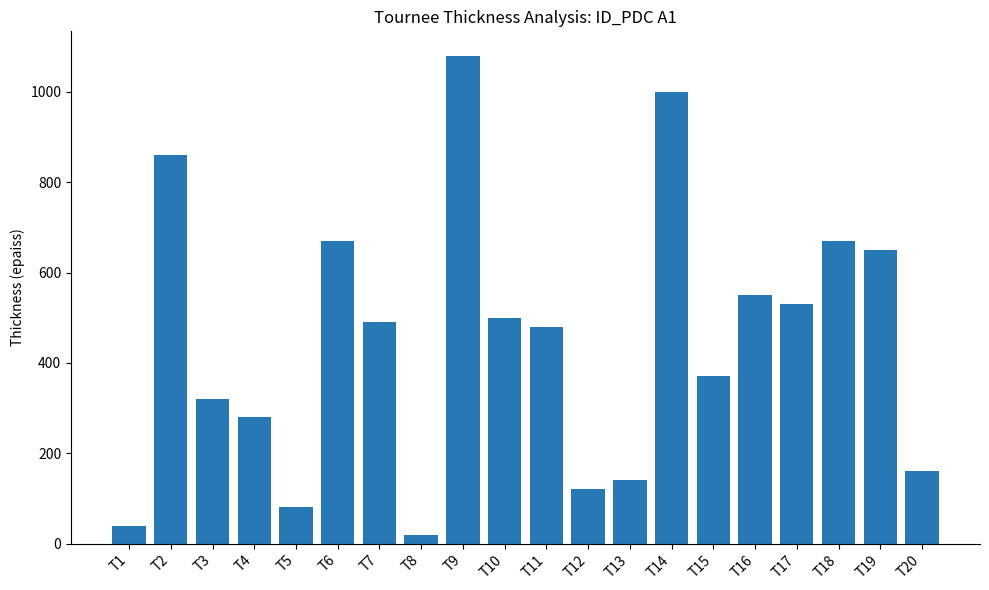

True or false: the data shows 205 at T12.

False